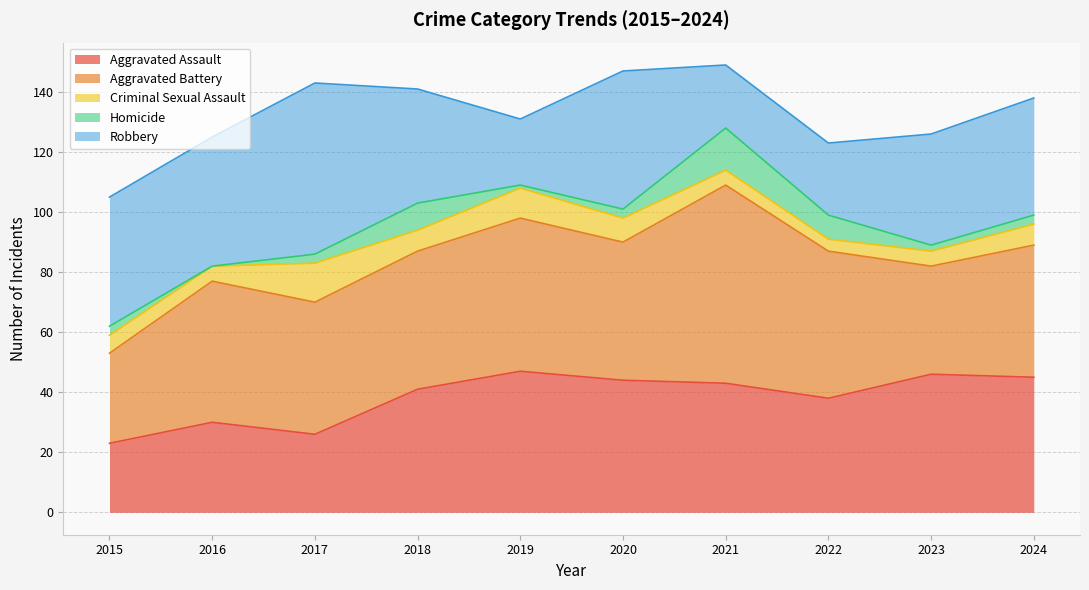

Which series has the largest range (max minus min)?

Aggravated Battery